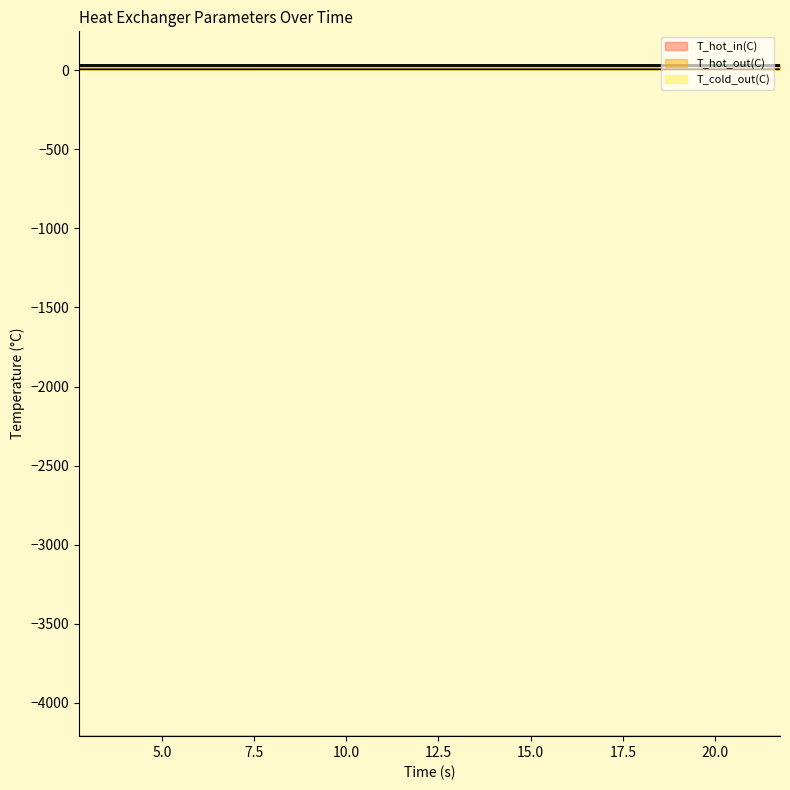

True or false: T_hot_in(C) and T_cold_out(C) cross at least once.

False